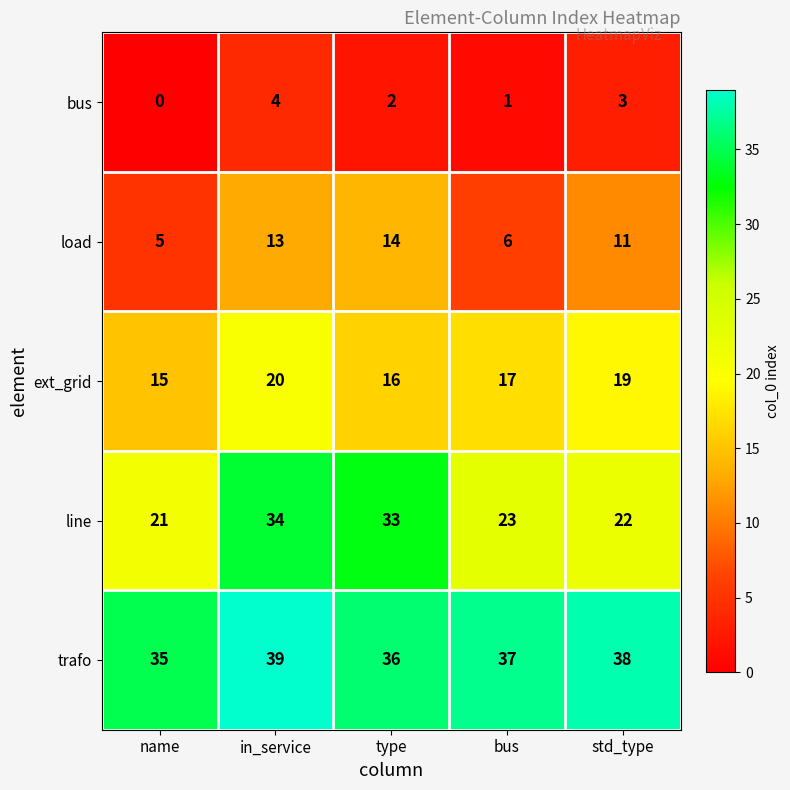

At which label is line closest to 27?

bus